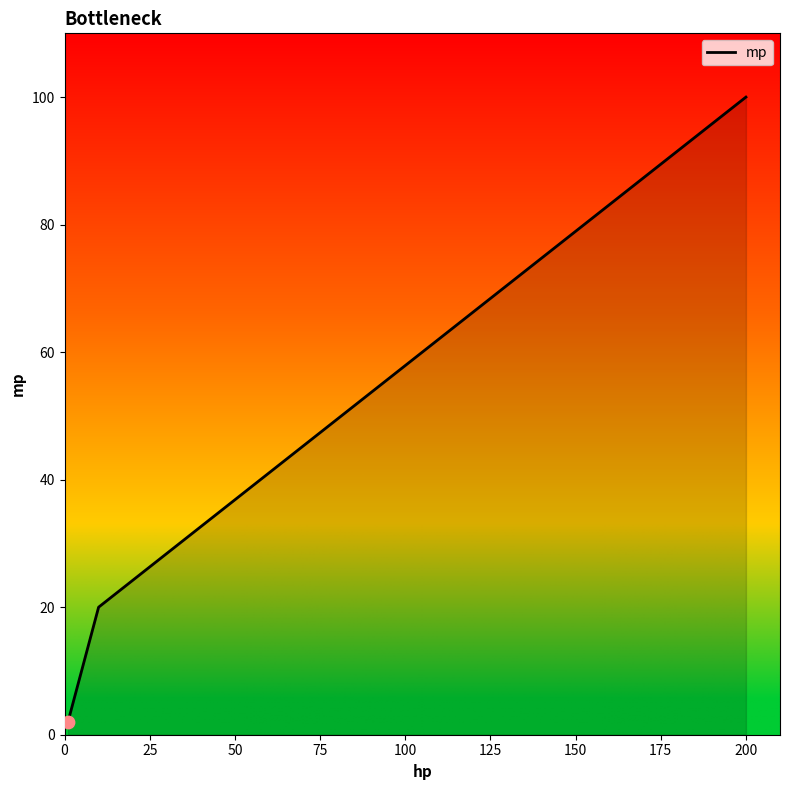

What is the sum of all values?

122